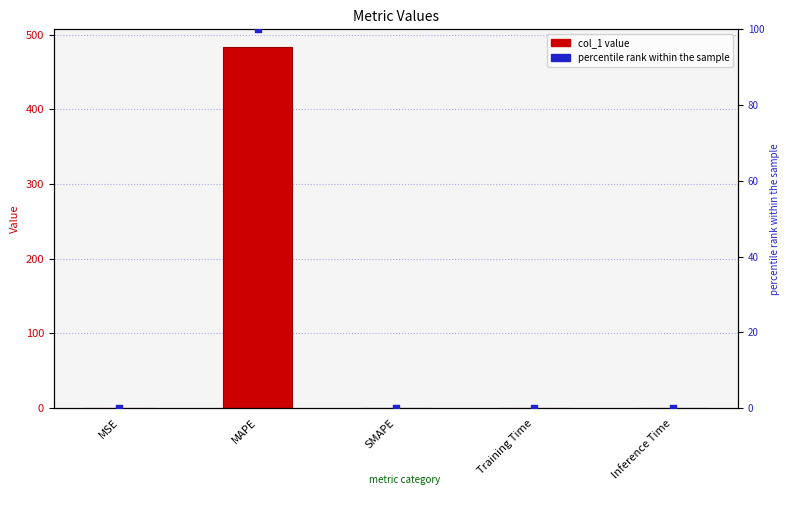

At which category is the sum across all series the highest?

MAPE